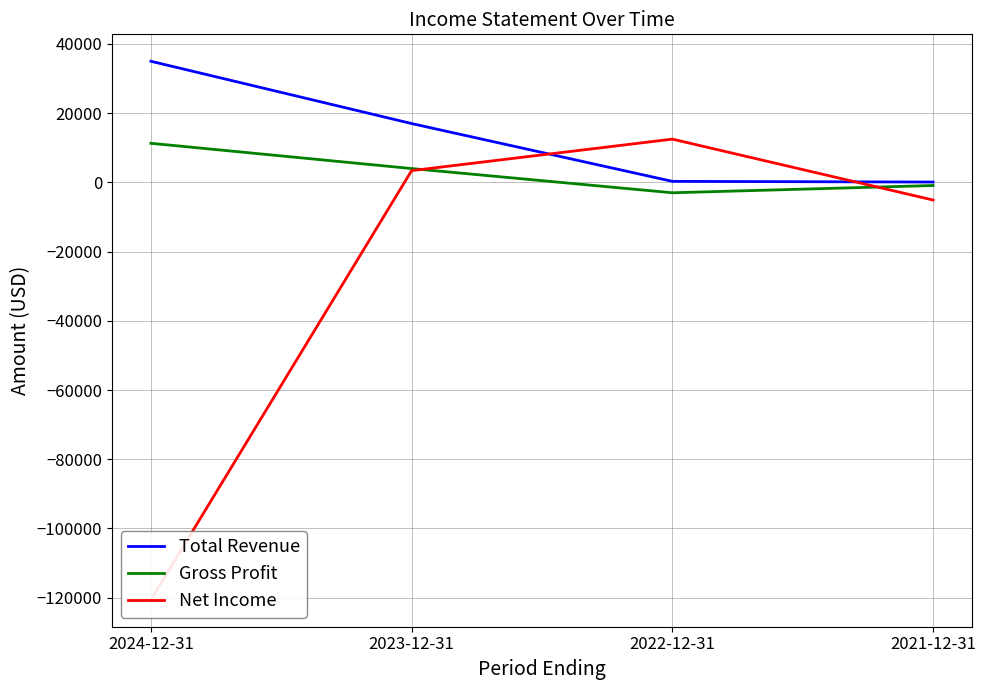

What is the difference between the Total Revenue values at 2023-12-31 and 2021-12-31?

16900